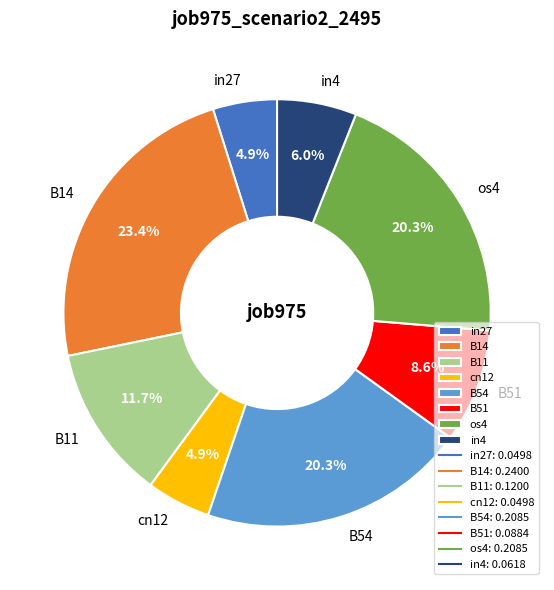

Count the number of slices in the pie.

8